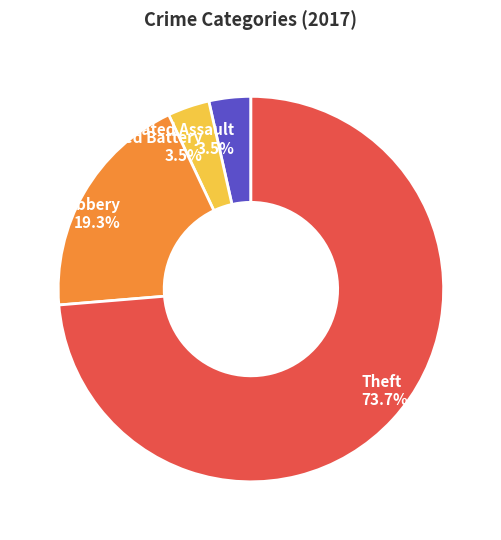

Which has a higher value, Aggravated Battery 3.5% or Theft 73.7%?

Theft 73.7%